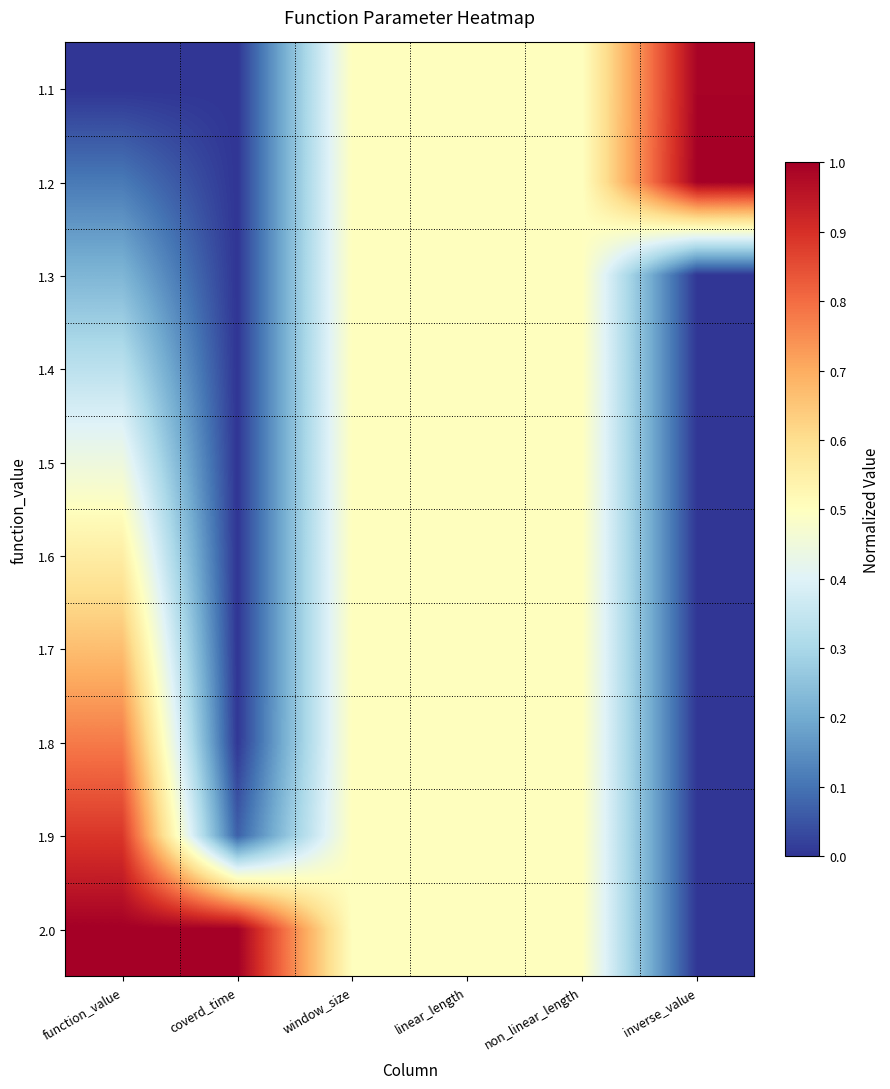

Count the number of categories in the chart.

6